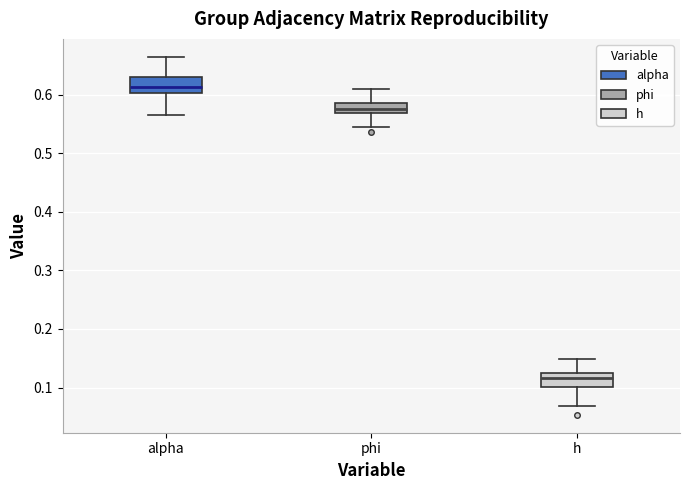

Which box's median line is the highest?

alpha